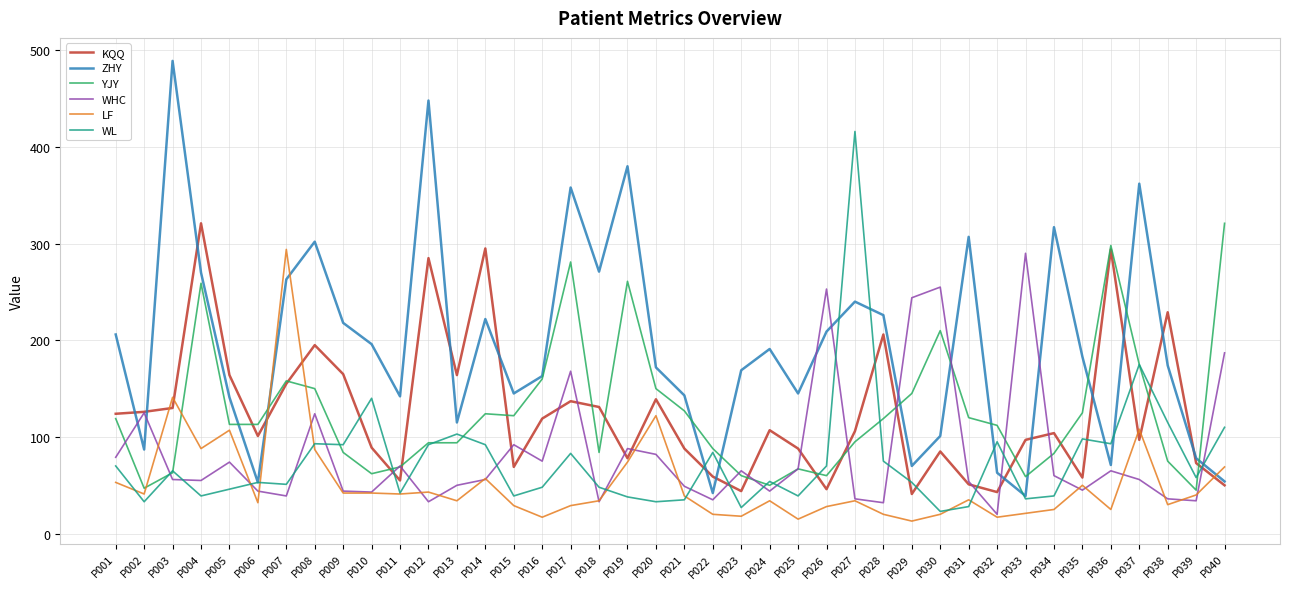

What is the minimum value shown in the chart?

13